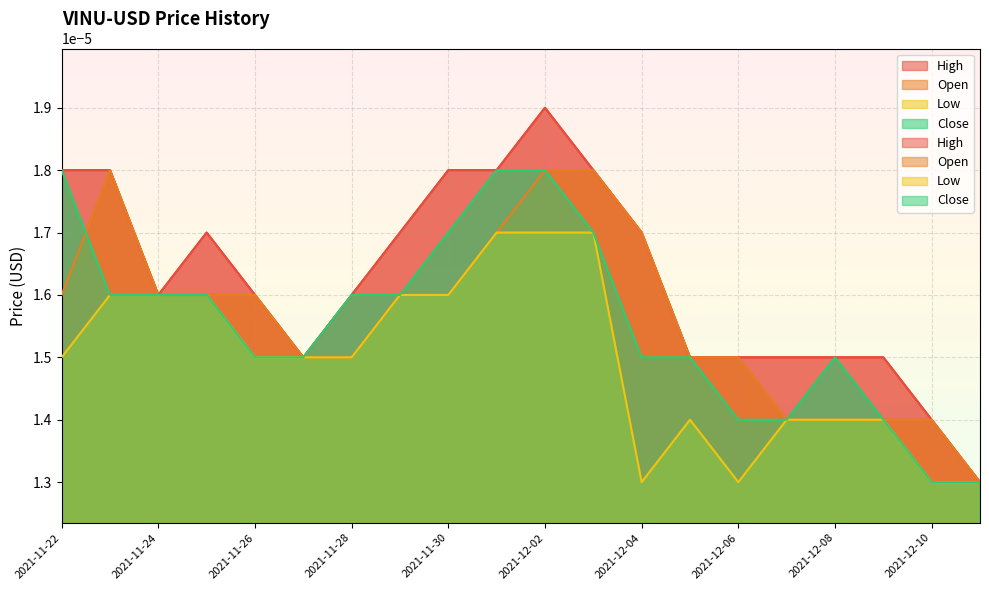

How many lines are shown in the chart?

4